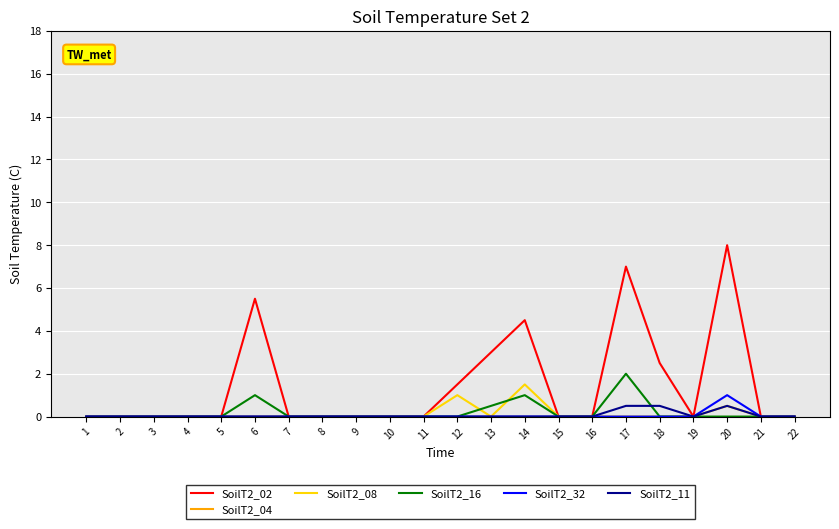

How many lines are shown in the chart?

6